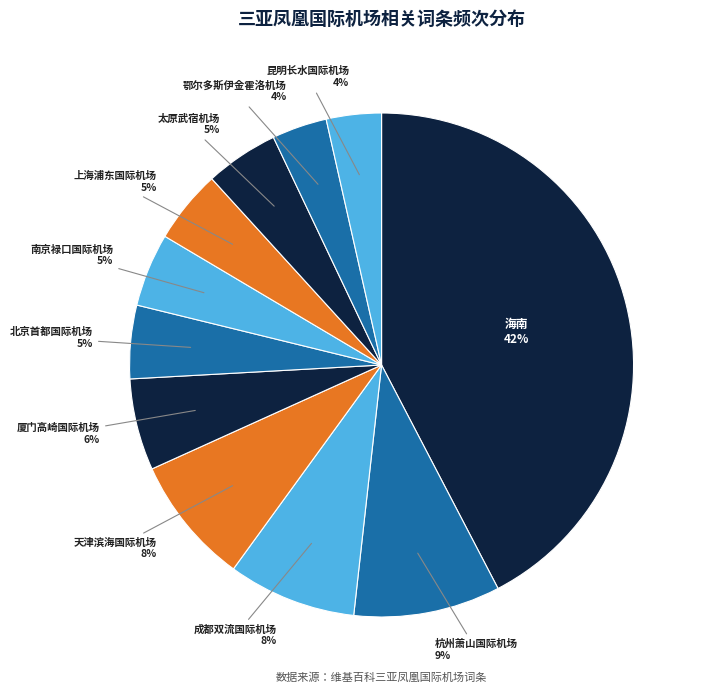

Do 鄂尔多斯伊金霍洛机场 and 成都双流国际机场 together represent more than half of the pie?

No